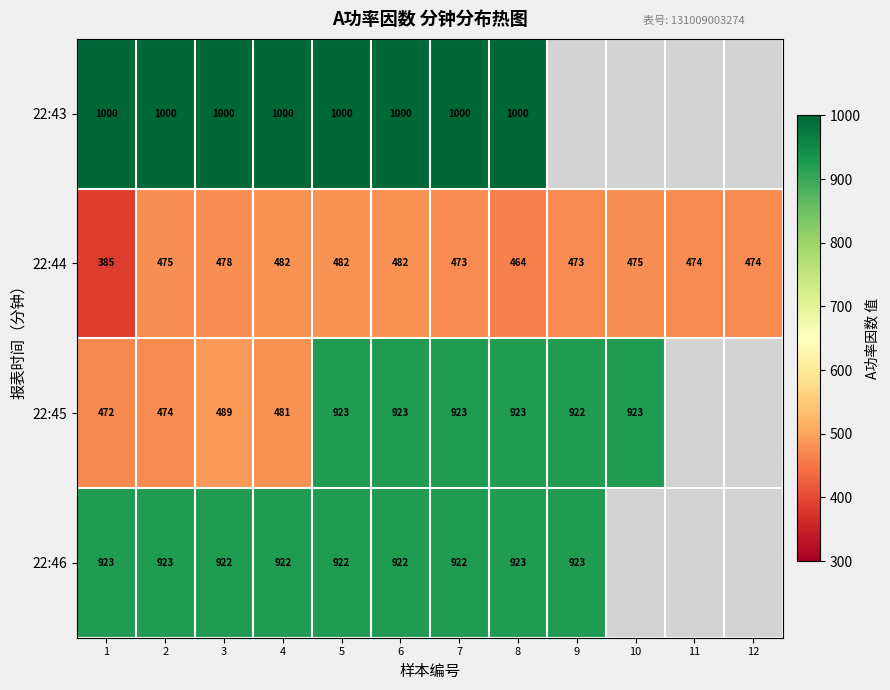

At how many categories does at least one series exceed 954?

8